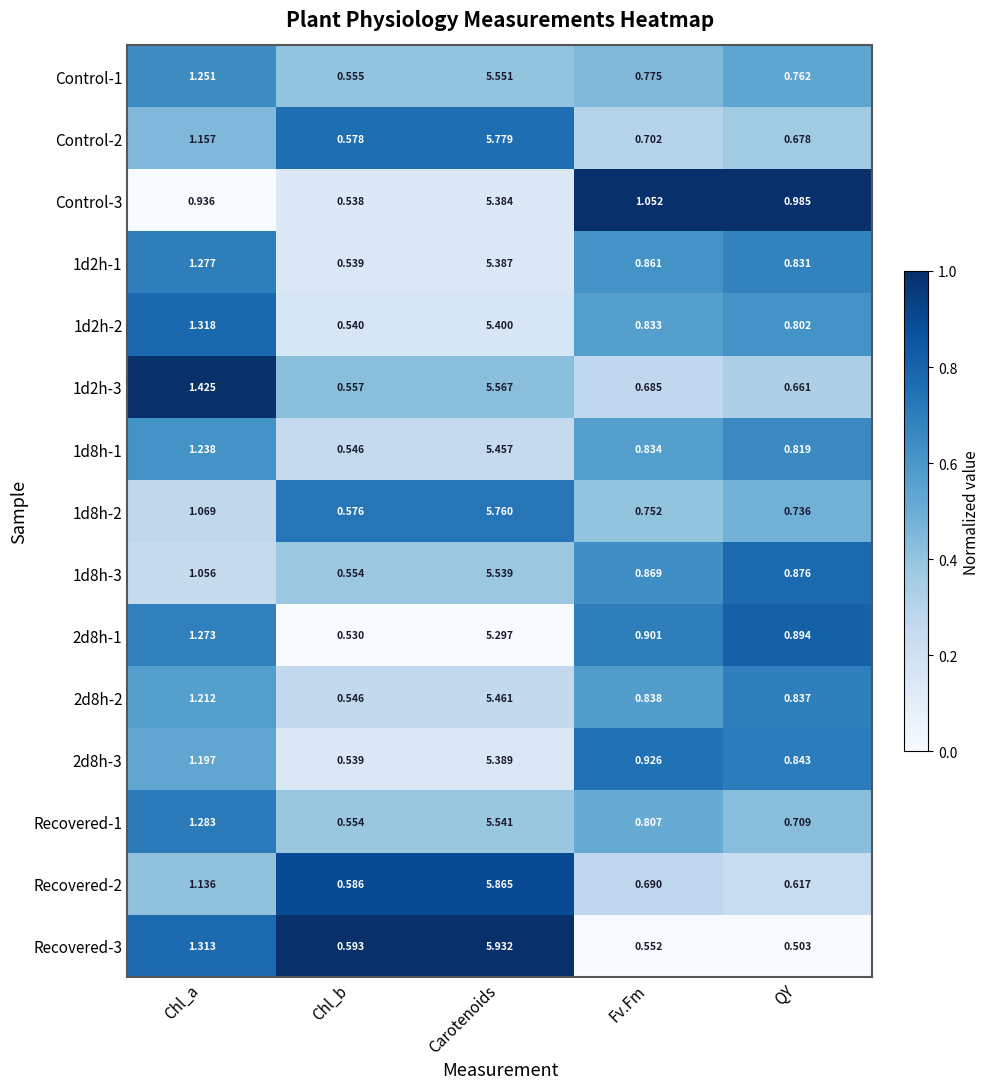

Where is Control-1 nearest to the value 3?

Chl_a